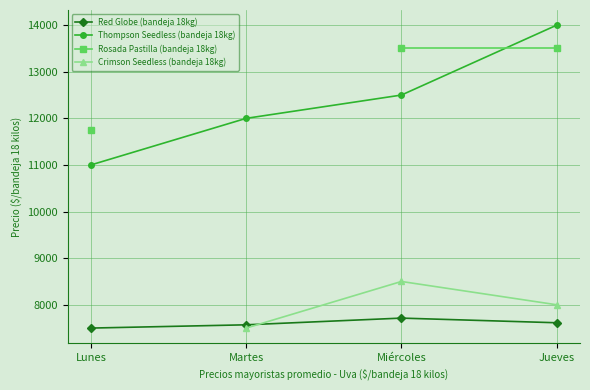

At which label is Thompson Seedless (bandeja 18kg) closest to 12500?

Miércoles